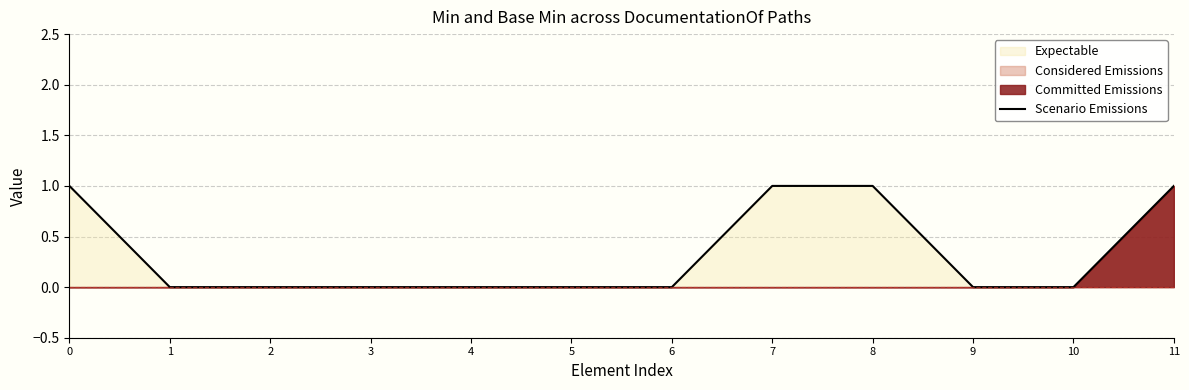

How many values are above zero?

4